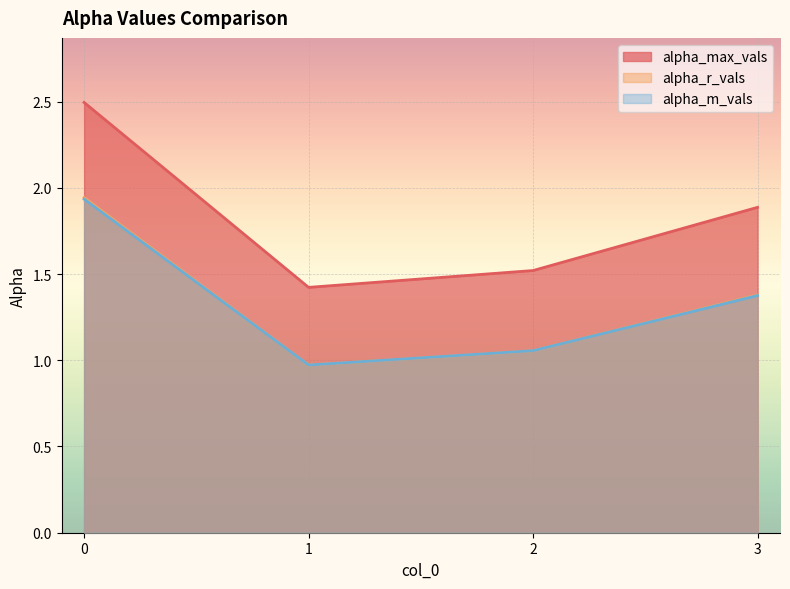

What is the approximate value of alpha_max_vals at 2?

1.5